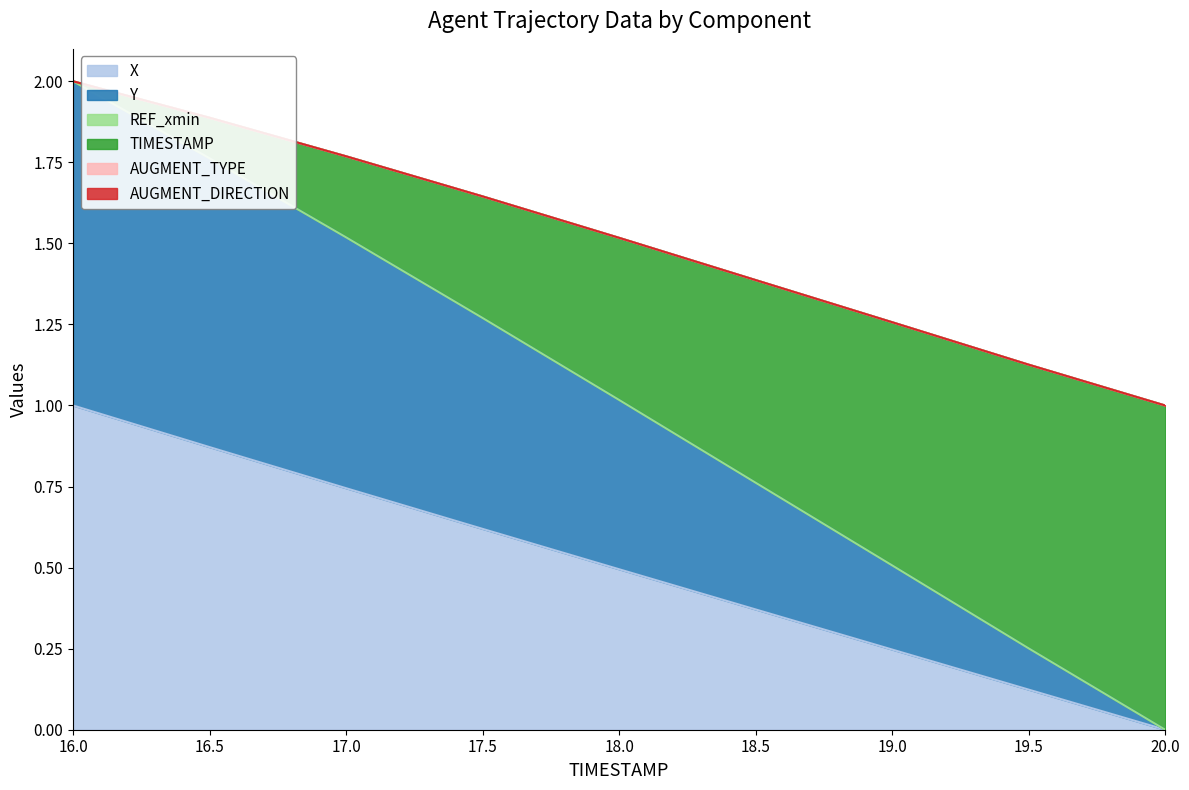

Which category has the lowest value in the Y series?

20.0